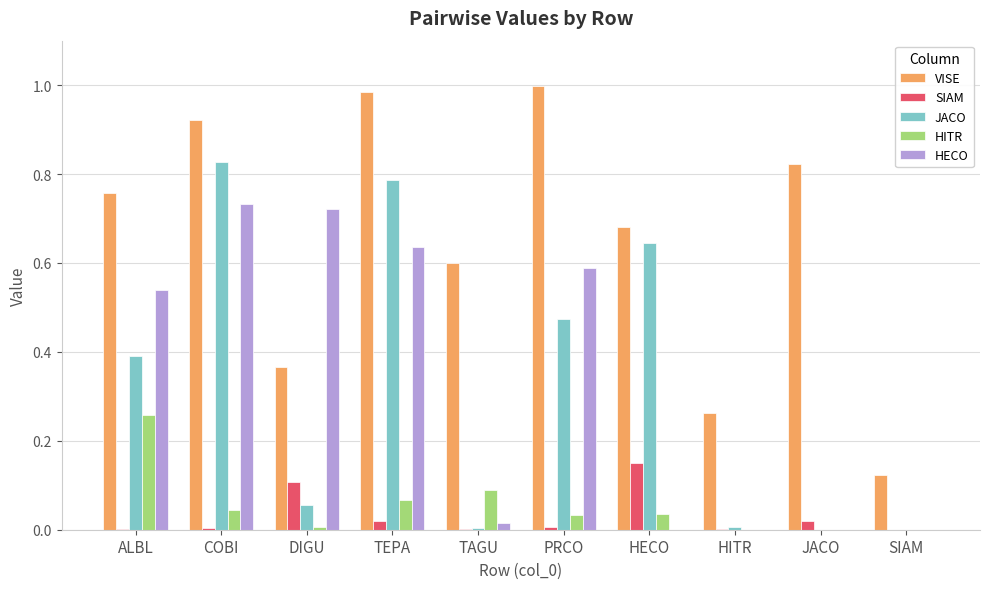

Count the number of categories in the chart.

10